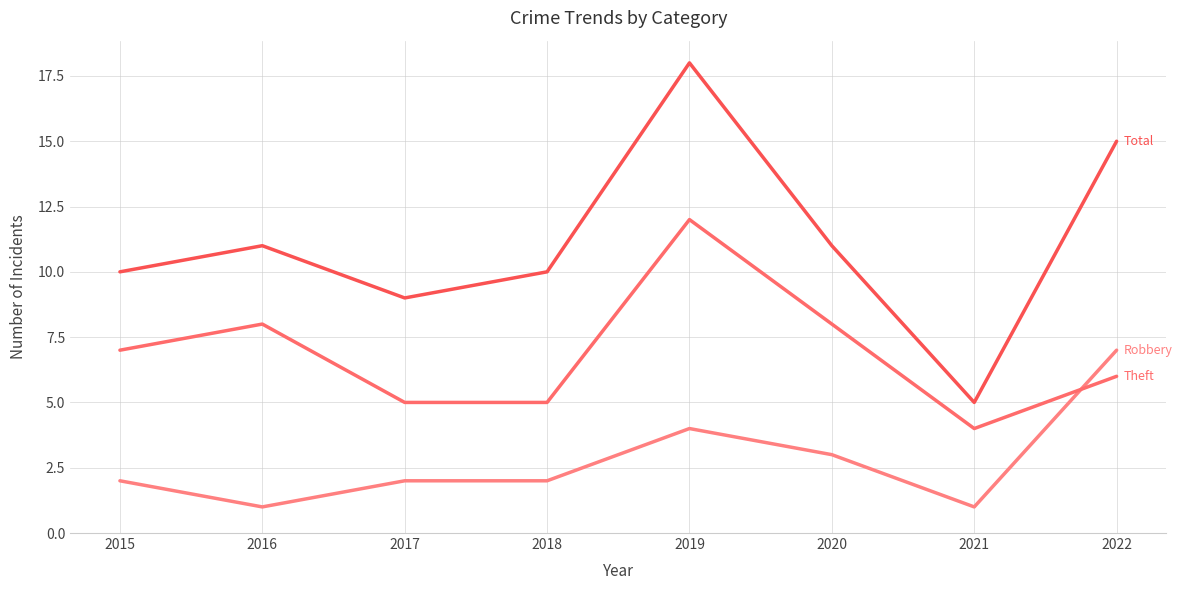

What is the difference between the highest and lowest values at 2022?

9